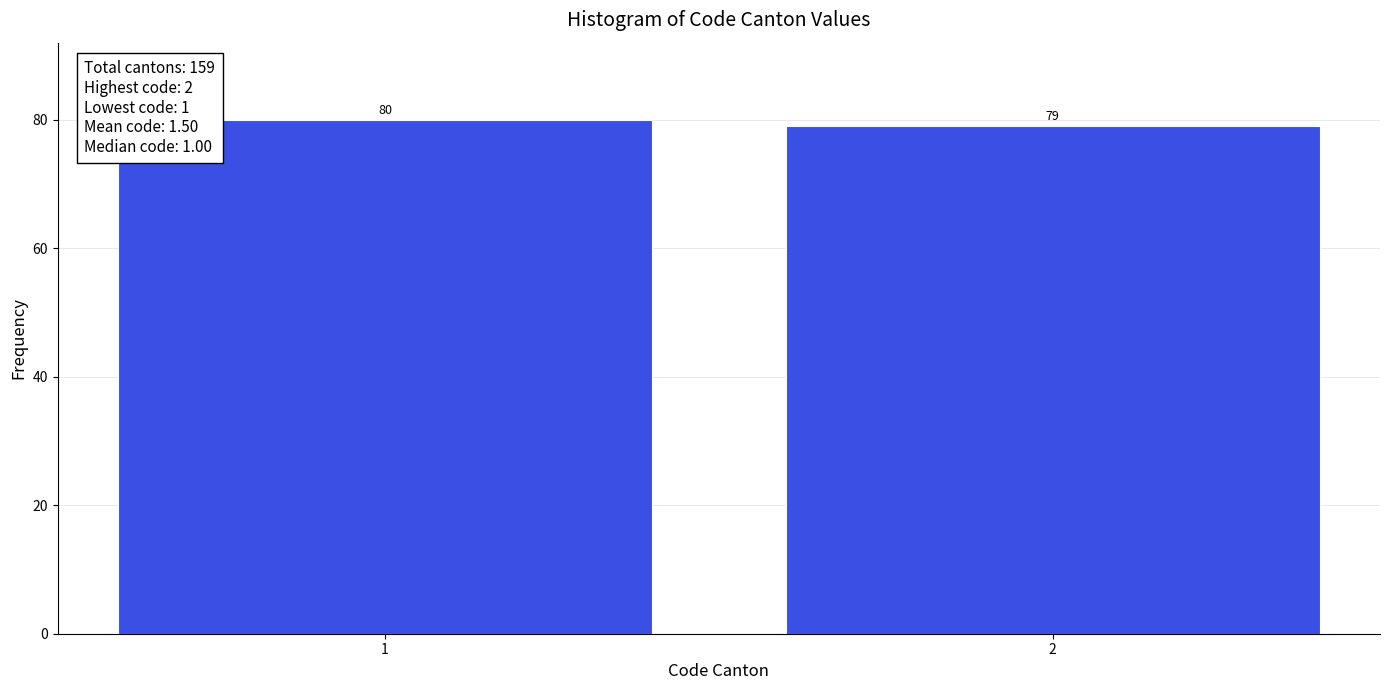

Reading left to right, transcribe all the data shown in this chart.

80	79